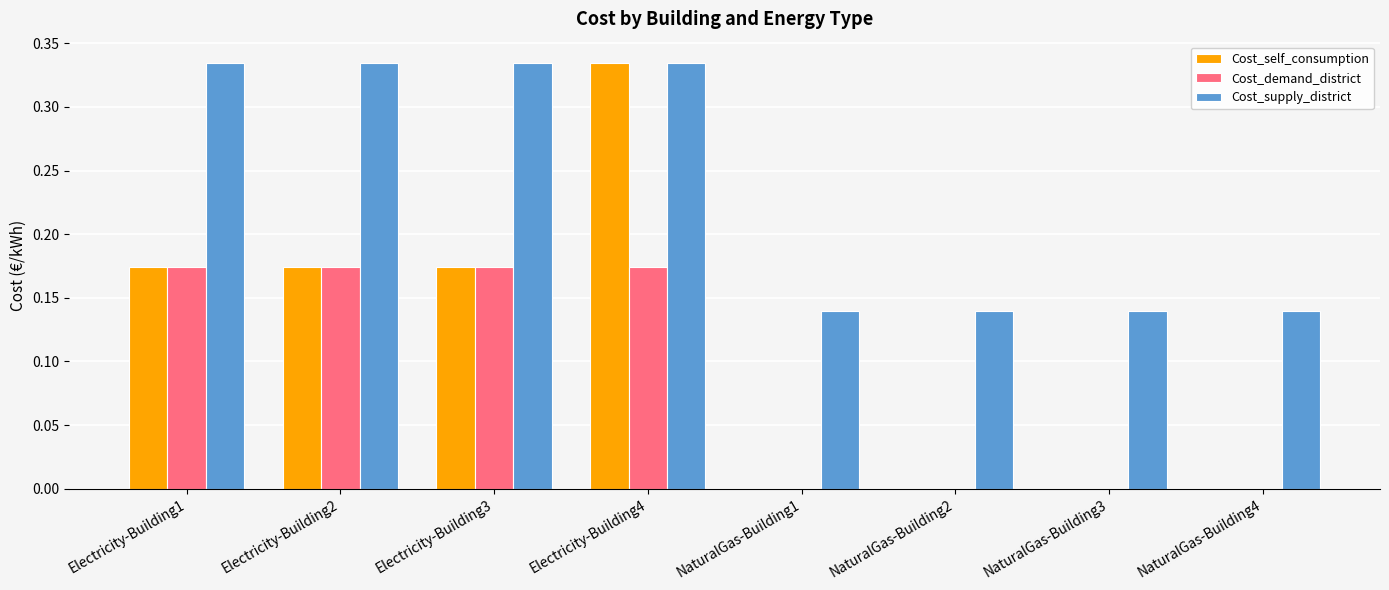

What is the sum of all Cost_self_consumption values?

0.9